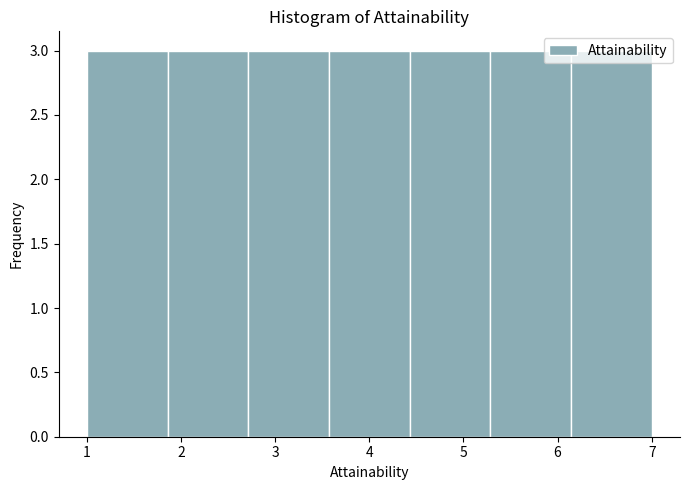

What is the height of the bar covering 1.0 to 1.9 on the x-axis? Neither the bar edges nor the heights are printed on the chart, so give them approximately, as read against the axes.

3